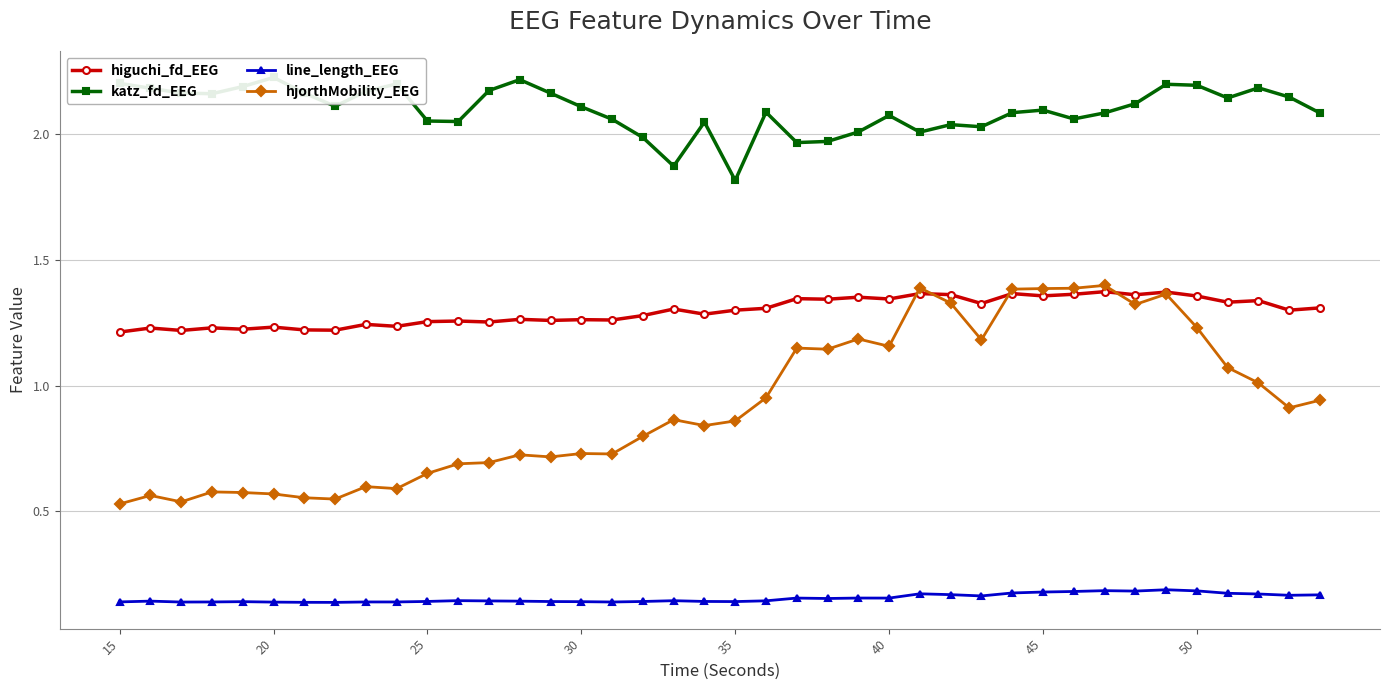

True or false: hjorthMobility_EEG has more than 1 interior local peaks.

True